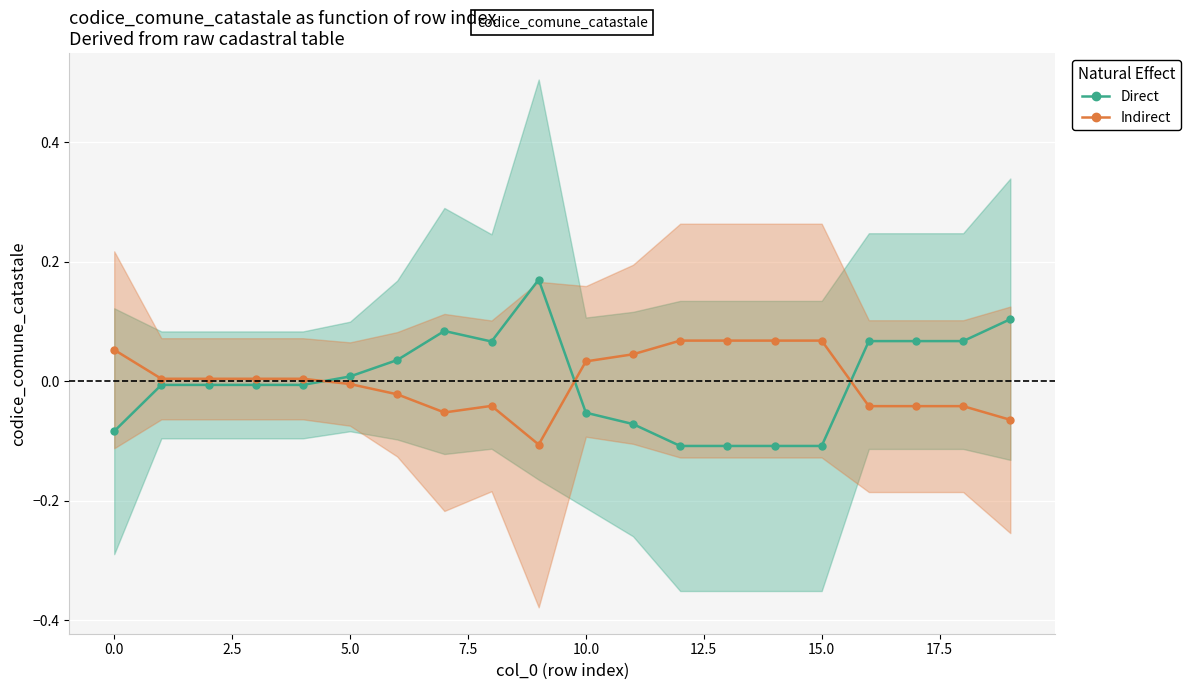

Between 13 and 5.0, which is larger?

5.0